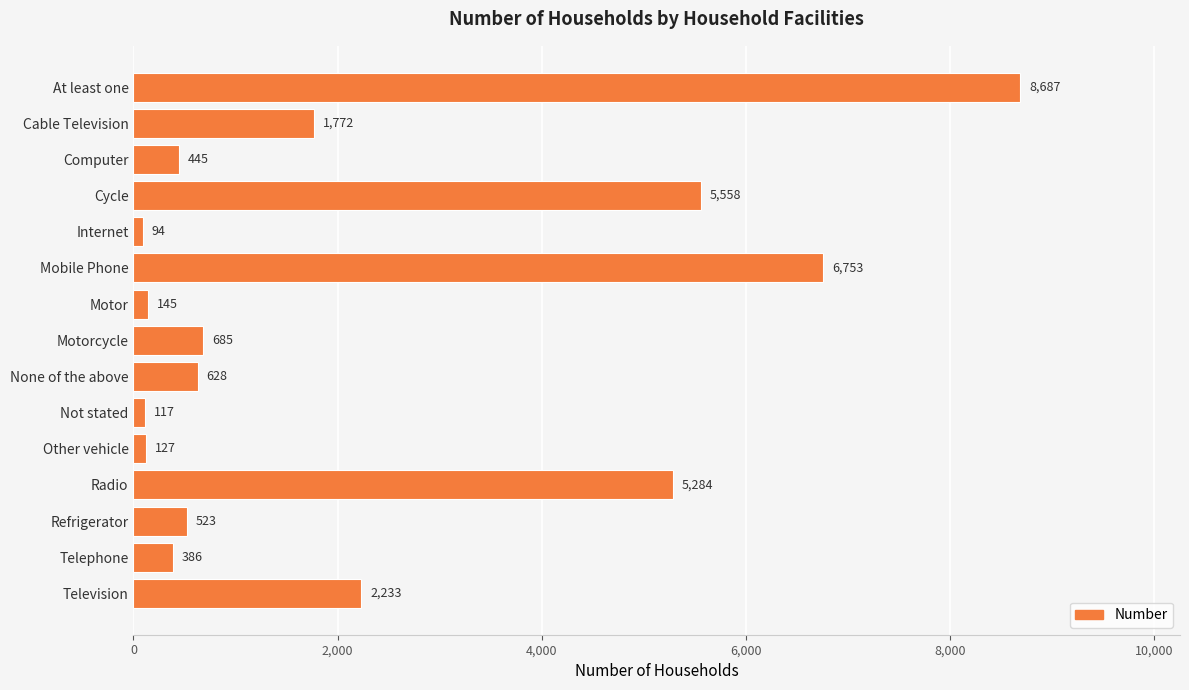

True or false: the data shows 6753 at Mobile Phone.

True